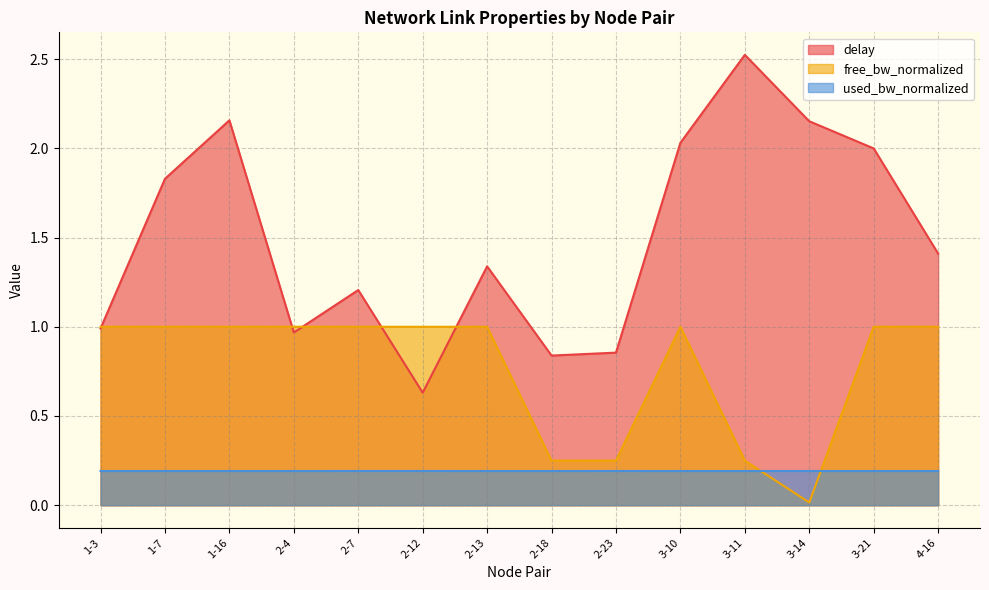

The value of used_bw_normalized at 3-21 is 0.2. True or false?

True